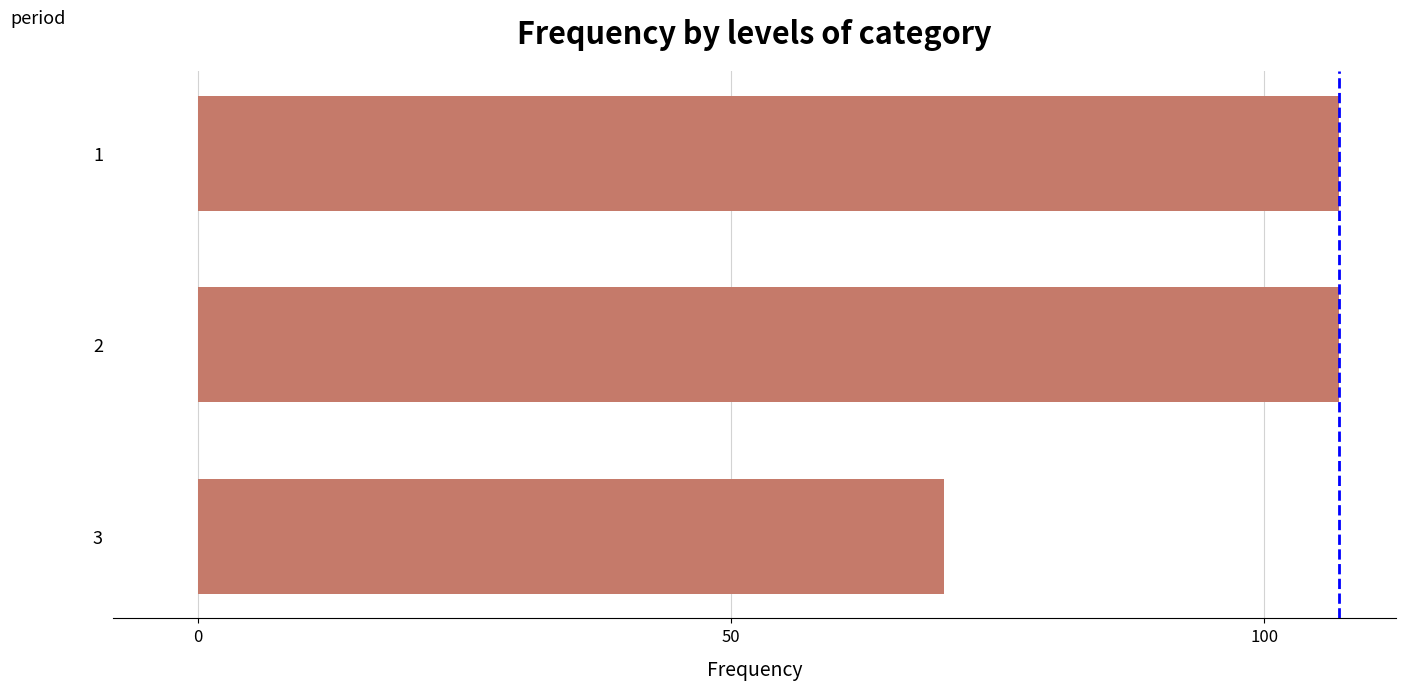

What is the maximum value shown in the chart?

107